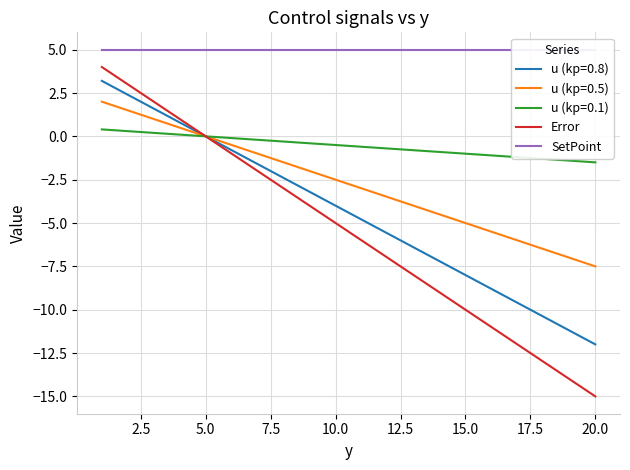

How many lines are shown in the chart?

2